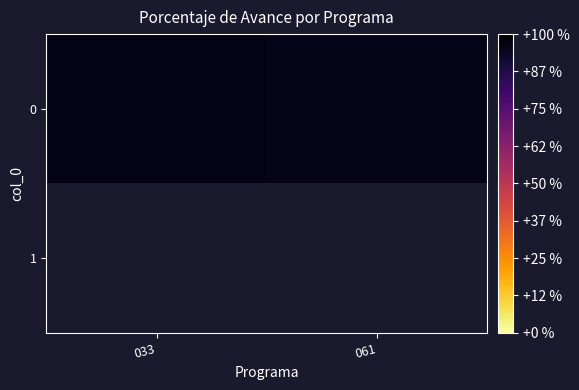

What is the sum of all 0 values?

191.7